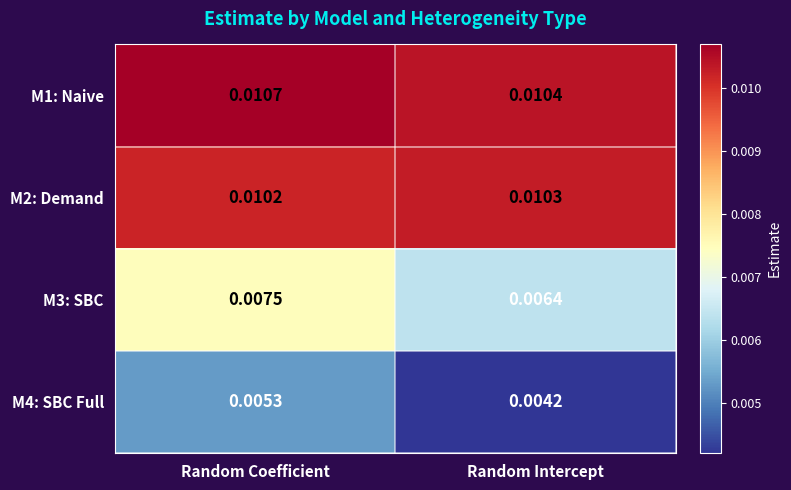

Is the value of M4: SBC Full at Random Coefficient greater than the value of M3: SBC at Random Intercept?

No